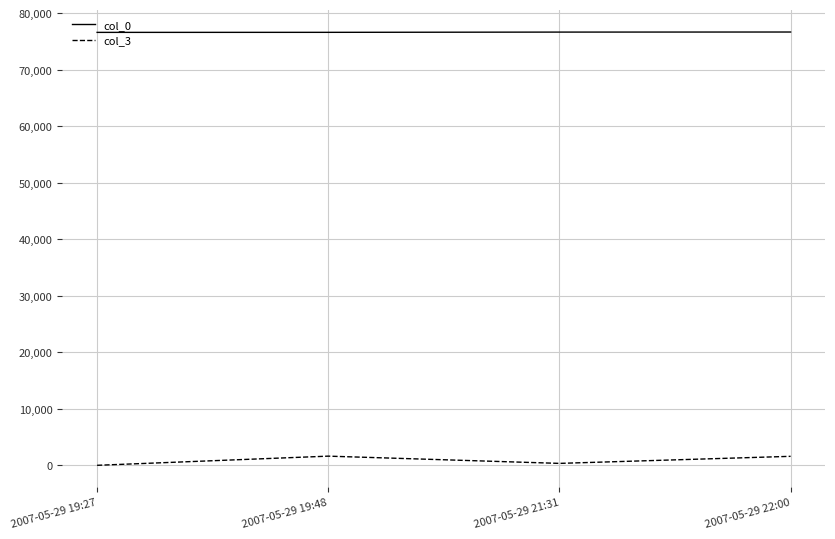

What is the total value across all series at 2007-05-29 21:31?

77035